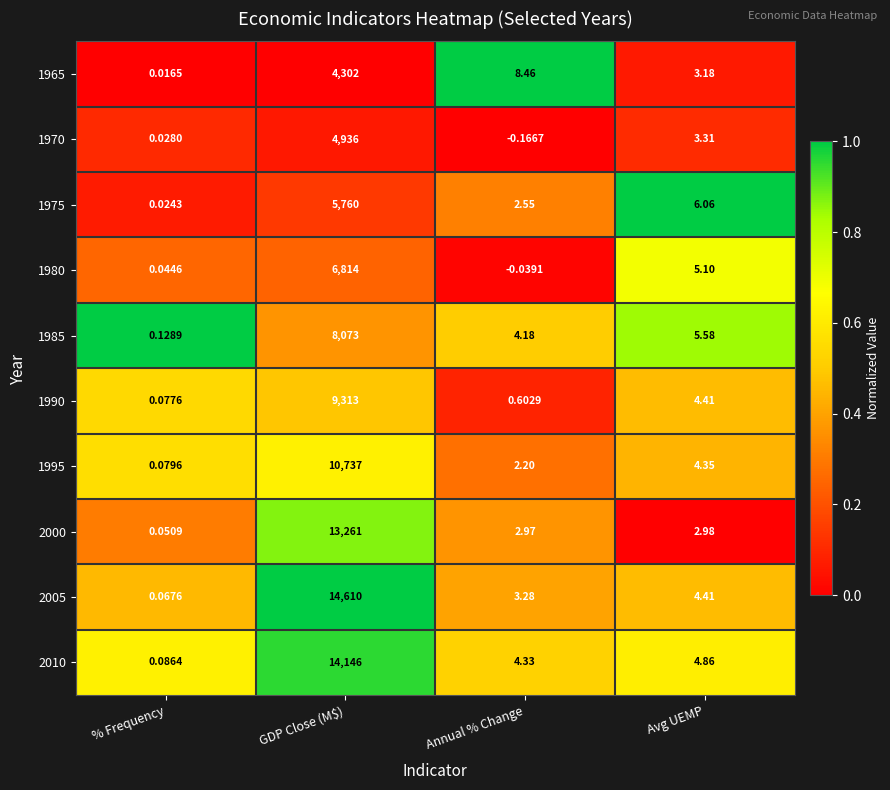

Which series has the largest total across all categories?

2005